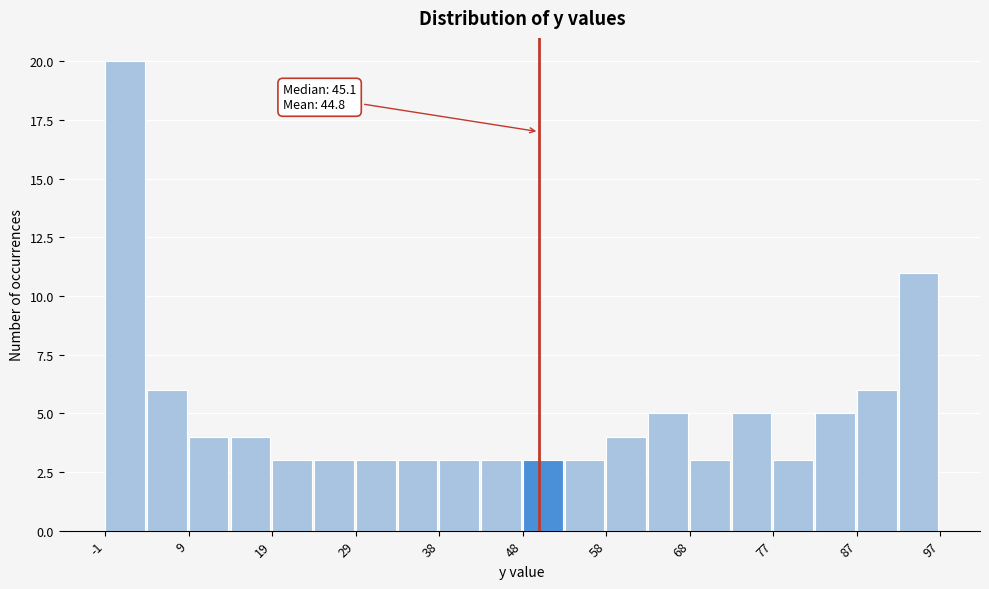

Which range on the x-axis has the tallest bar?

-1 to 4